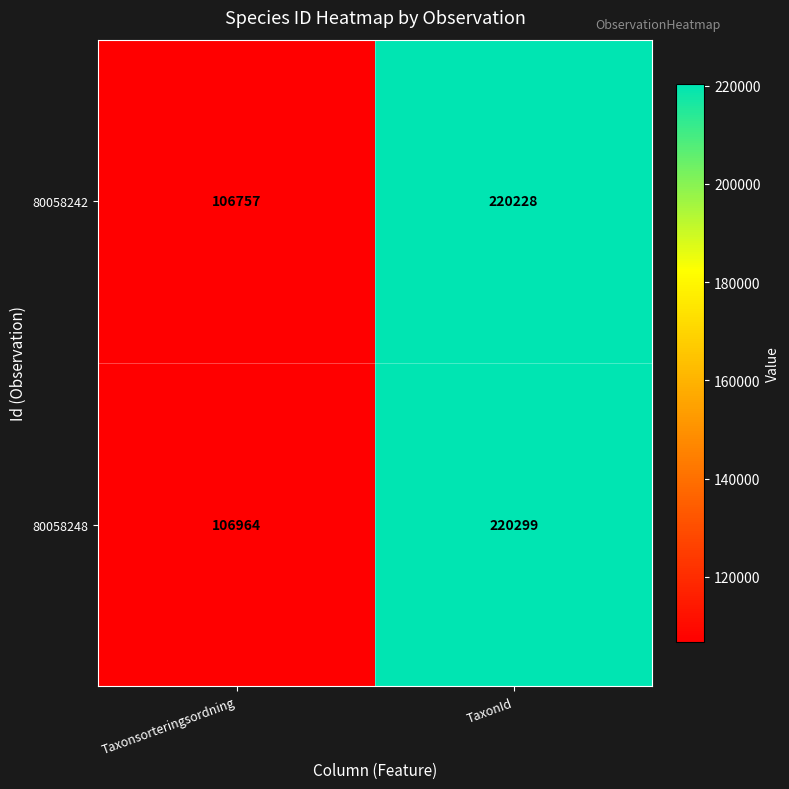

The 80058242 series shows 378939 at TaxonId. True or false?

False